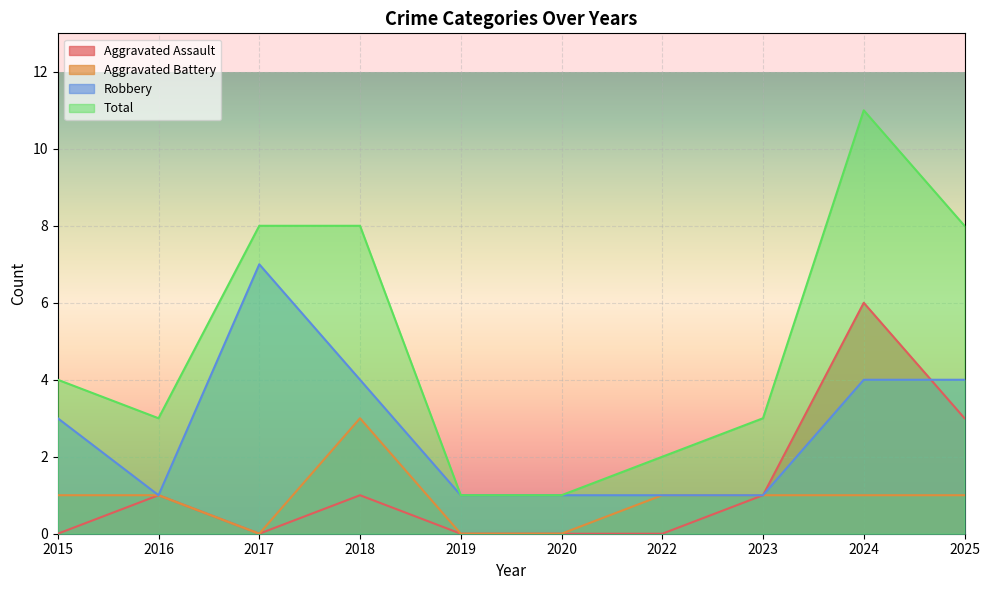

Rank the categories by Robbery value from lowest to highest.

2016, 2019, 2020, 2022, 2023, 2015, 2018, 2024, 2025, 2017